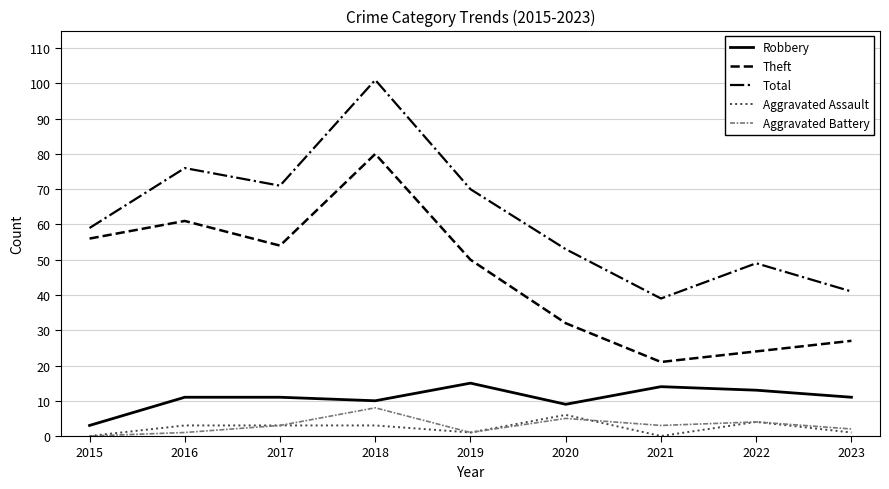

Which category has the highest value across all series?

2018